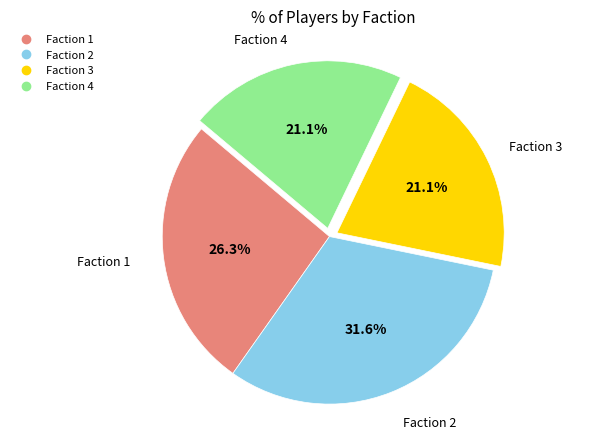

True or false: Faction 2 accounts for 19% of the total.

False